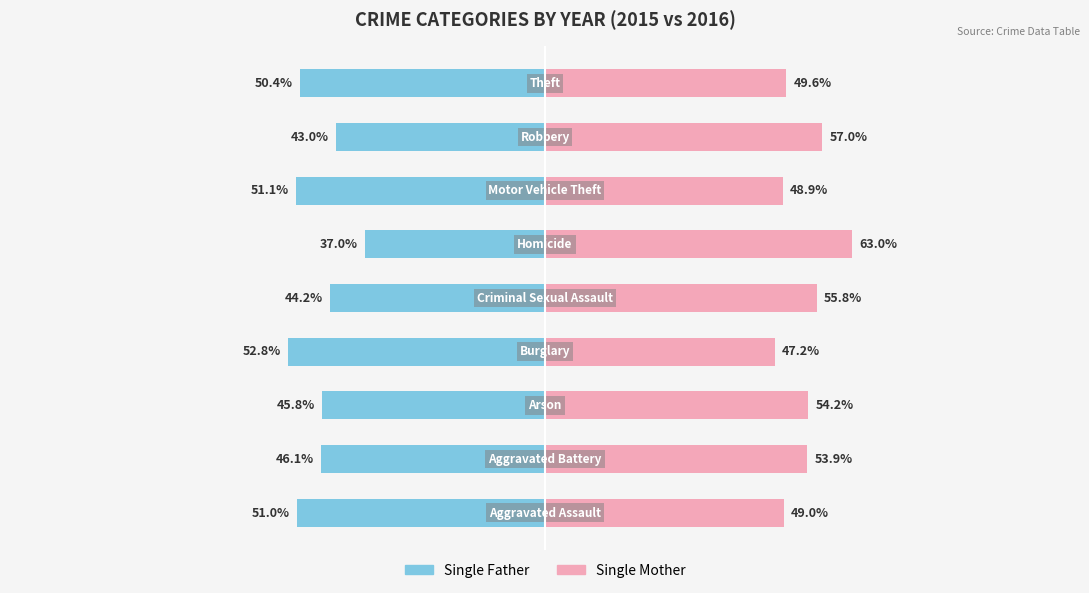

At 3, list the series in order from largest to smallest.

Single Mother, Single Father